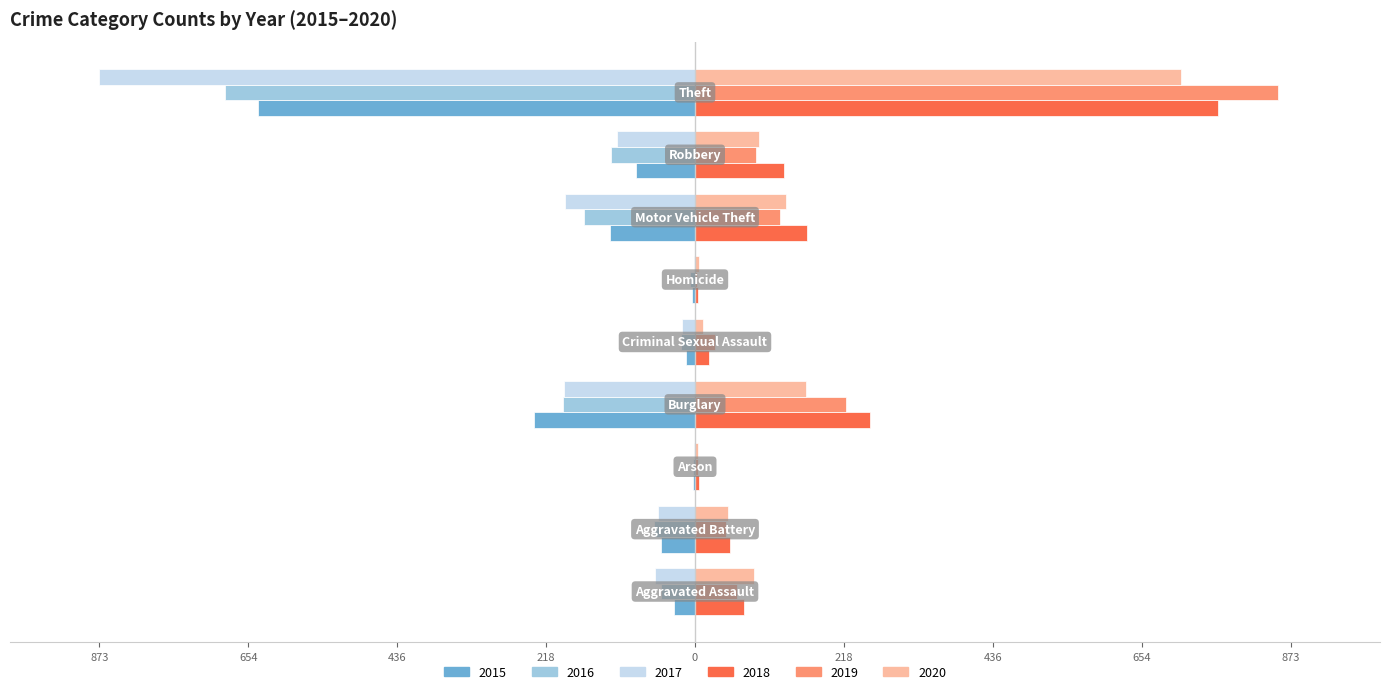

What are all the series names shown in the legend?

2015, 2016, 2017, 2018, 2019, 2020